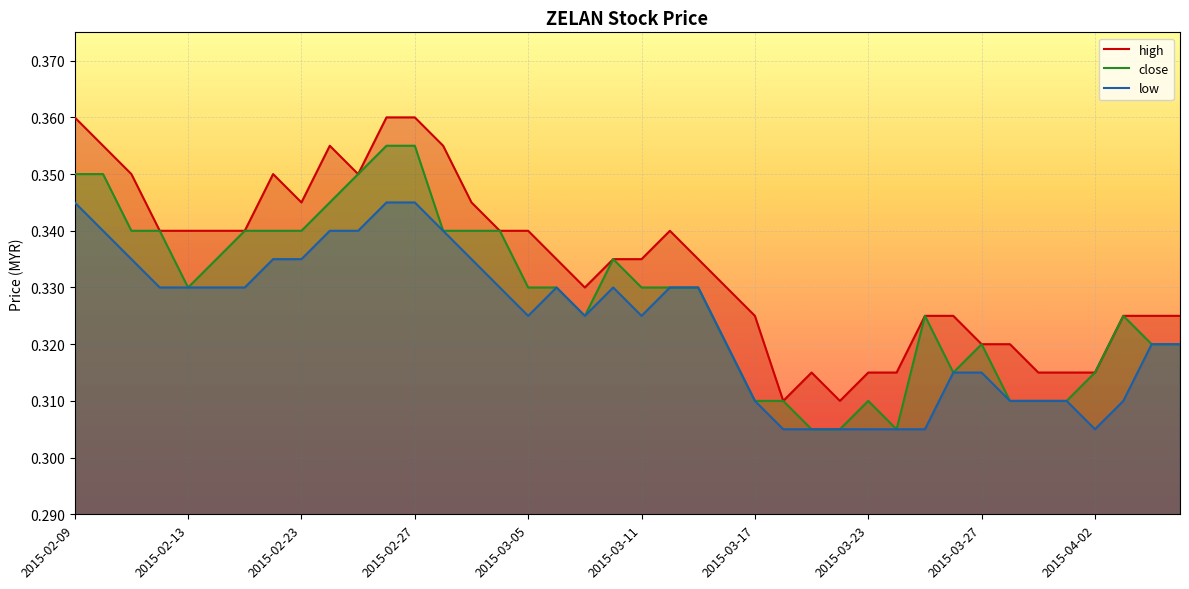

Which series has the largest total across all categories?

high